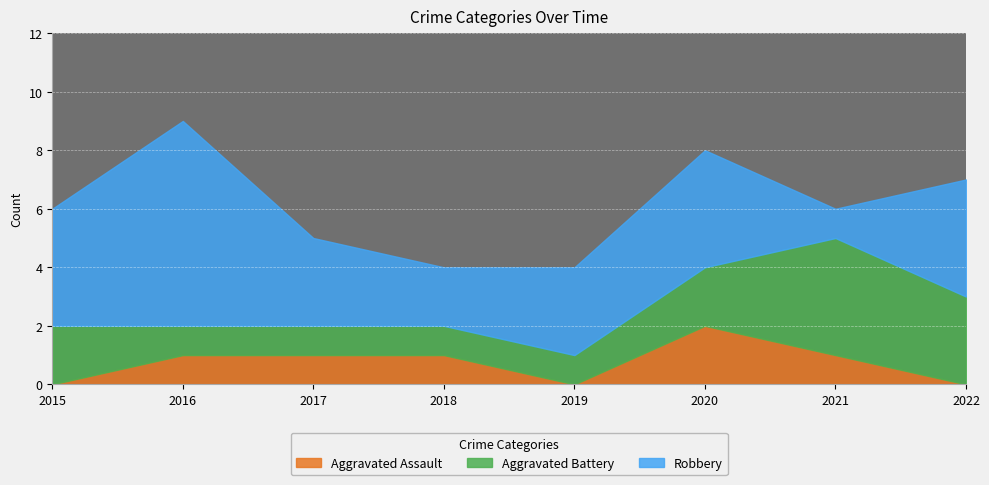

Reading right to left, list all the values displayed in this chart.

Aggravated Assault: 0	1	2	0	1	1	1	0
Aggravated Battery: 3	4	2	1	1	1	1	2
Robbery: 4	1	4	3	2	3	7	4